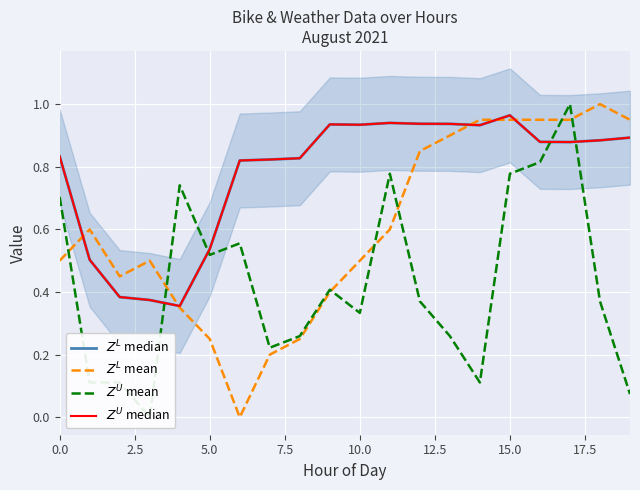

At how many categories does at least one series exceed 0?

20